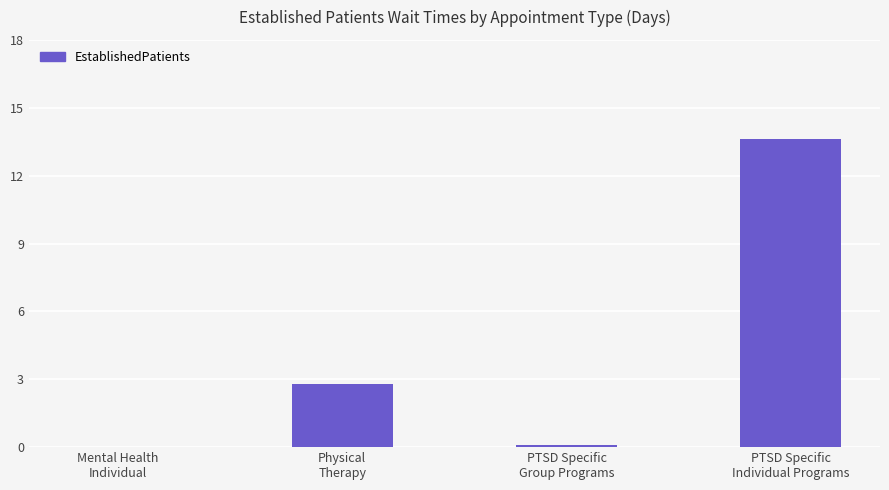

Are the bars horizontal?

No